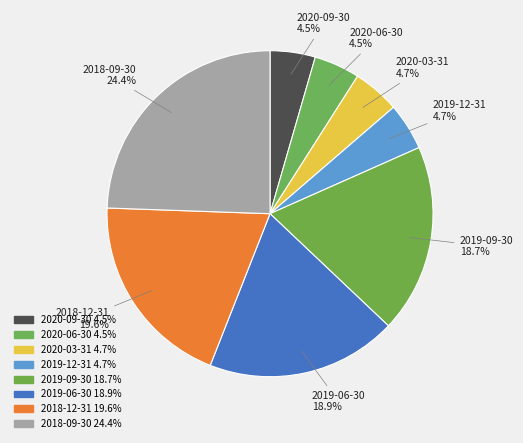

How many slices are in this pie chart?

8